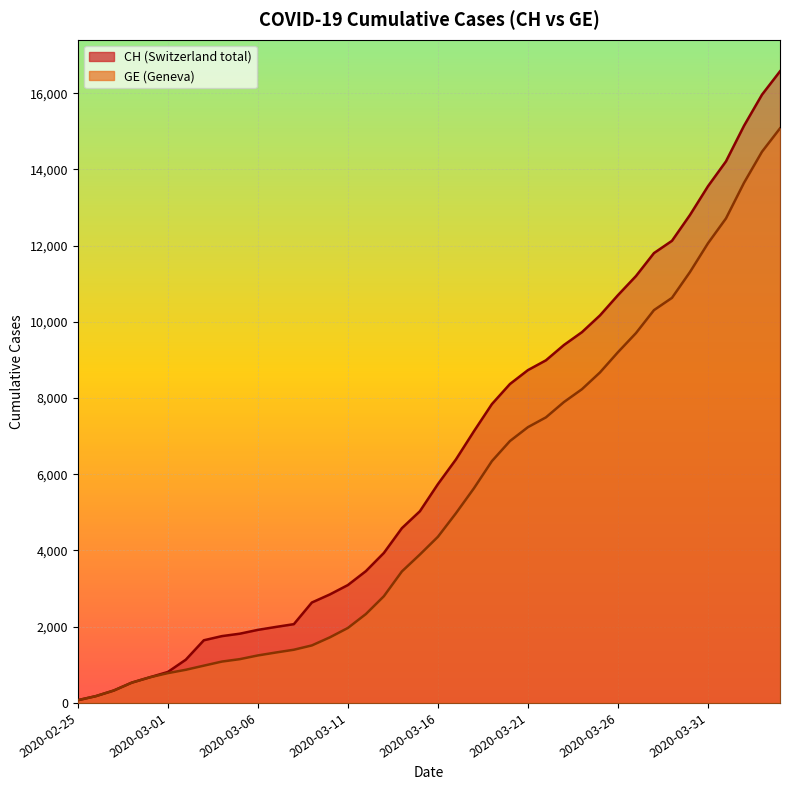

The value of GE at 2020-03-25 is 8671. True or false?

True